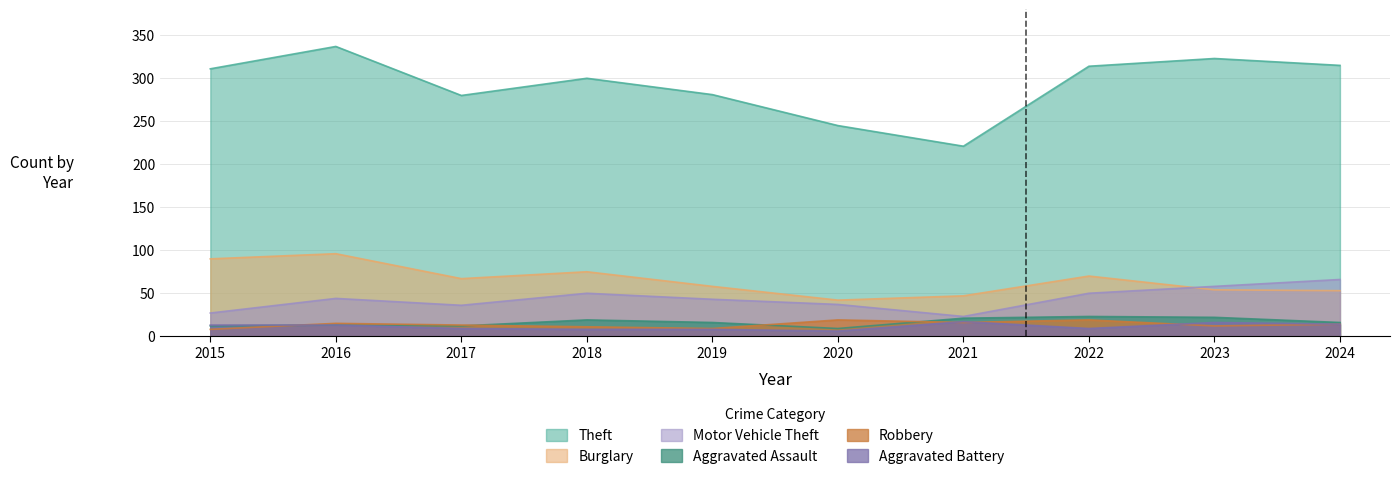

Rank the series at 2021 from highest to lowest value.

Theft, Burglary, Motor Vehicle Theft, Aggravated Assault, Aggravated Battery, Robbery